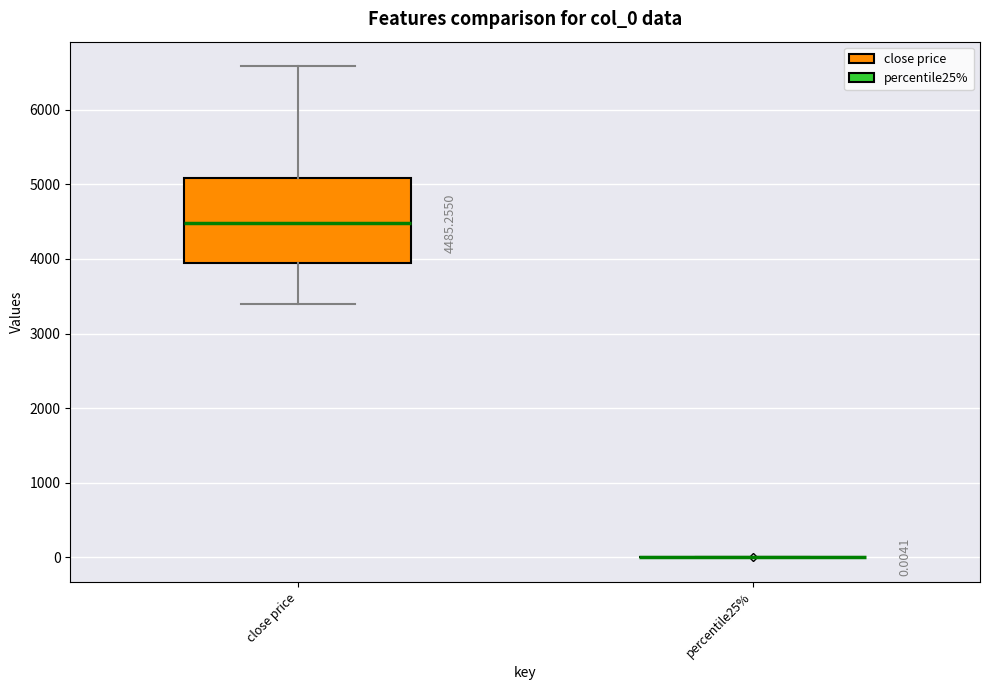

Comparing the boxes themselves (not the whiskers), which one is the tallest?

close price